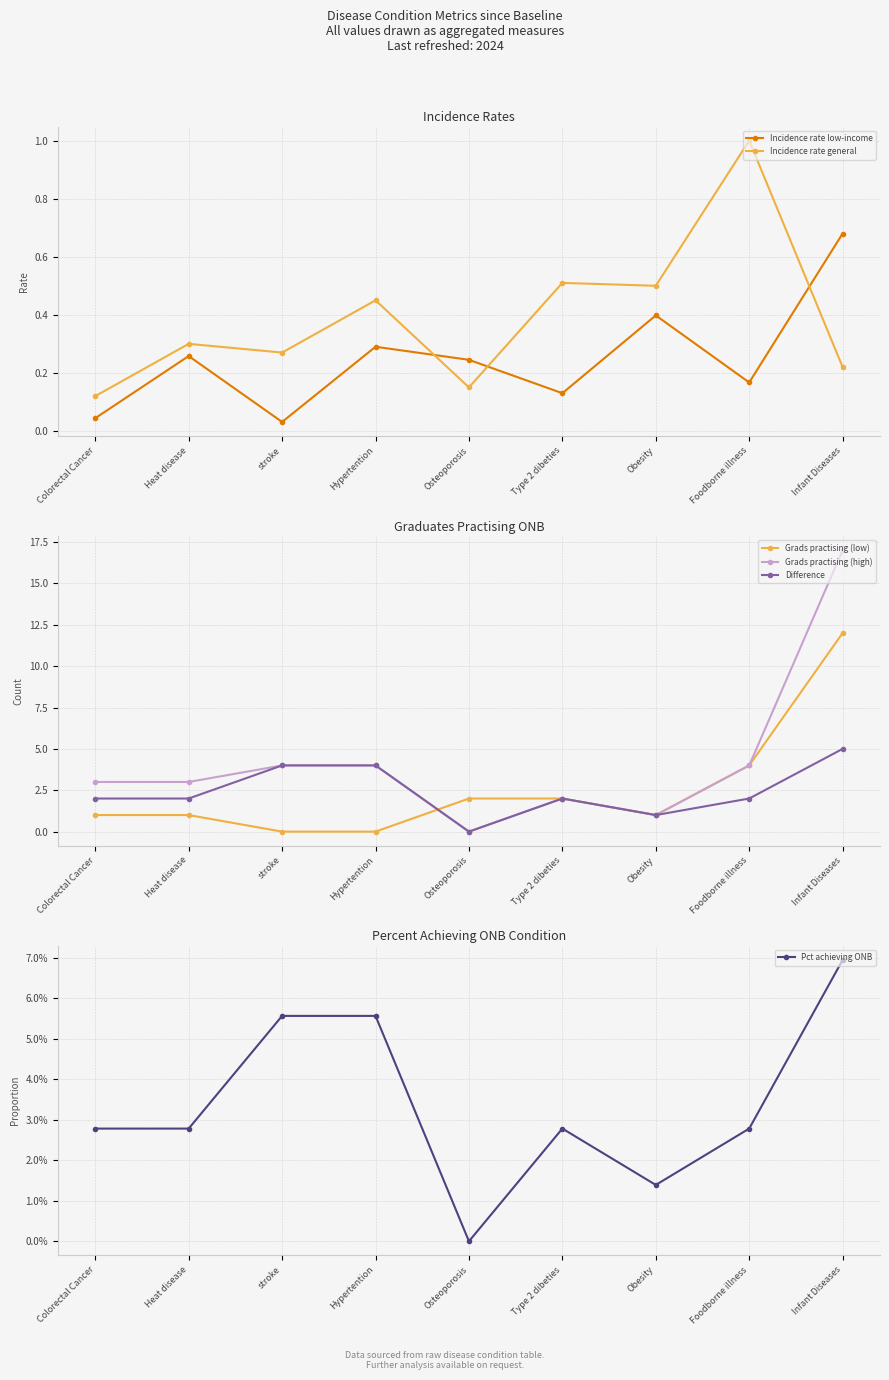

What position from the left is Osteoporosis?

5